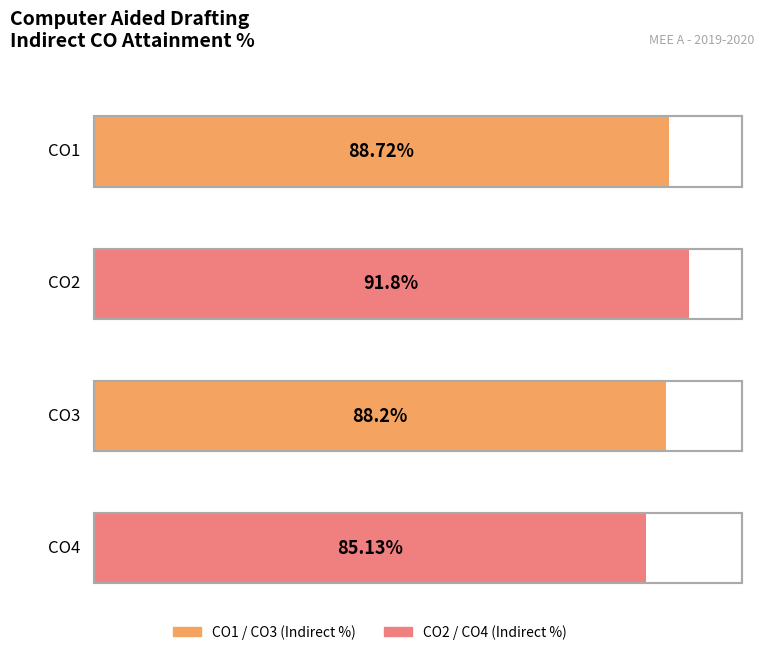

Reading left to right, transcribe all the data shown in this chart.

88.7	91.8	88.2	85.1